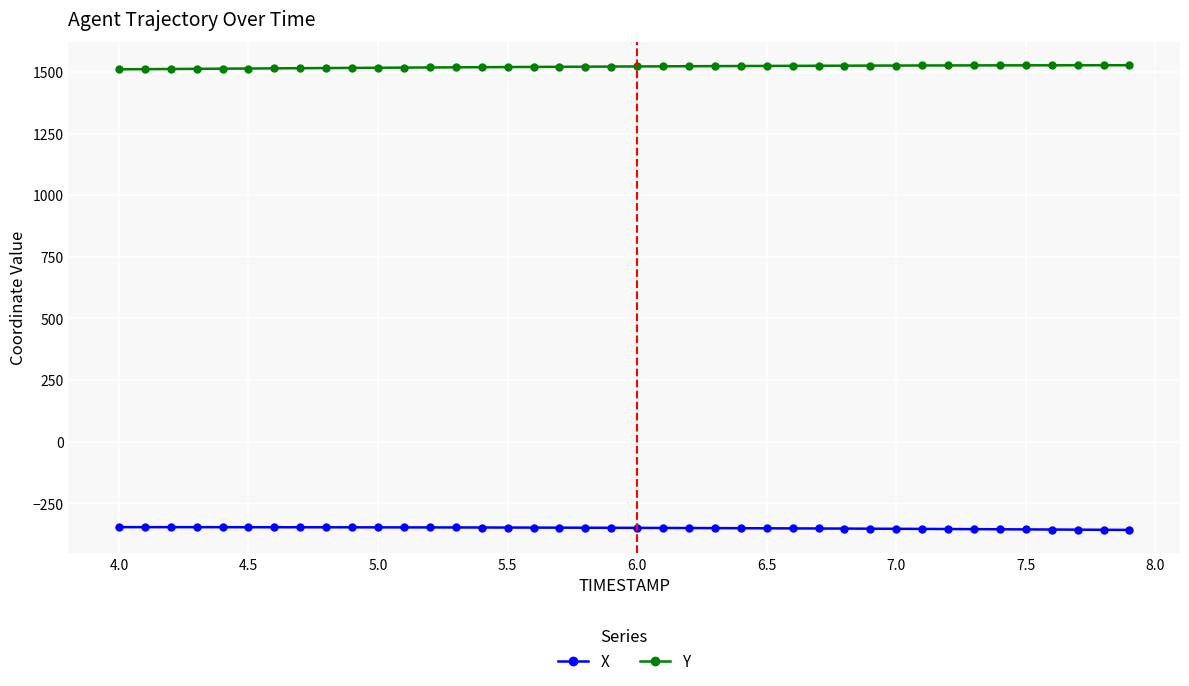

Which series has the largest total across all categories?

Y